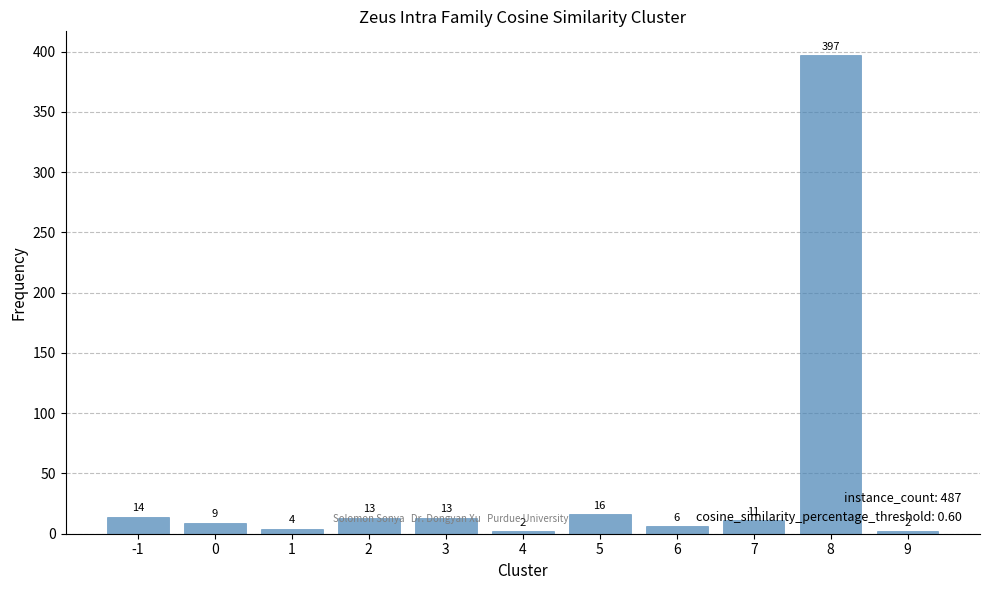

At which category does the chart reach its peak across all series?

8